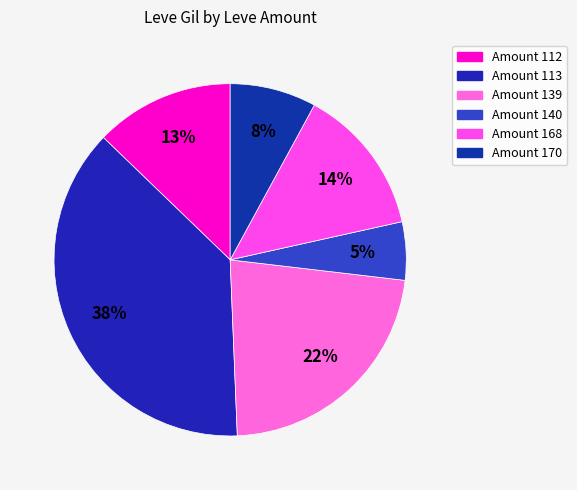

Which slice is the largest?

Amount 113